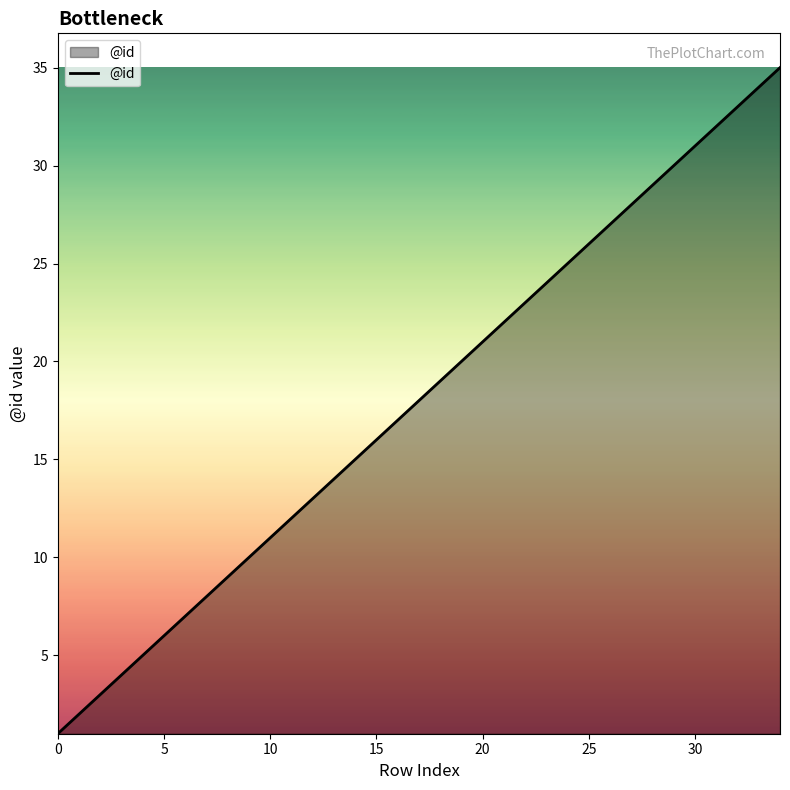

What is the greatest value displayed?

35